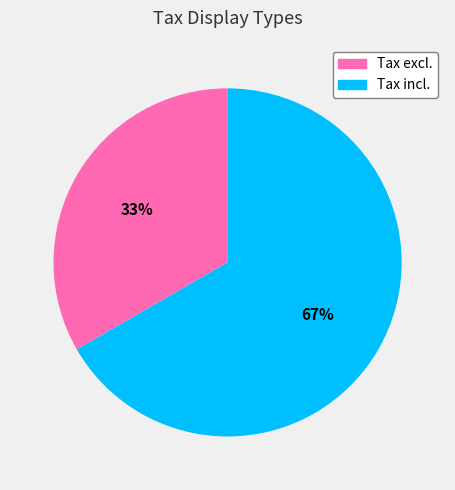

Is there any slice that represents more than half of the pie?

Yes